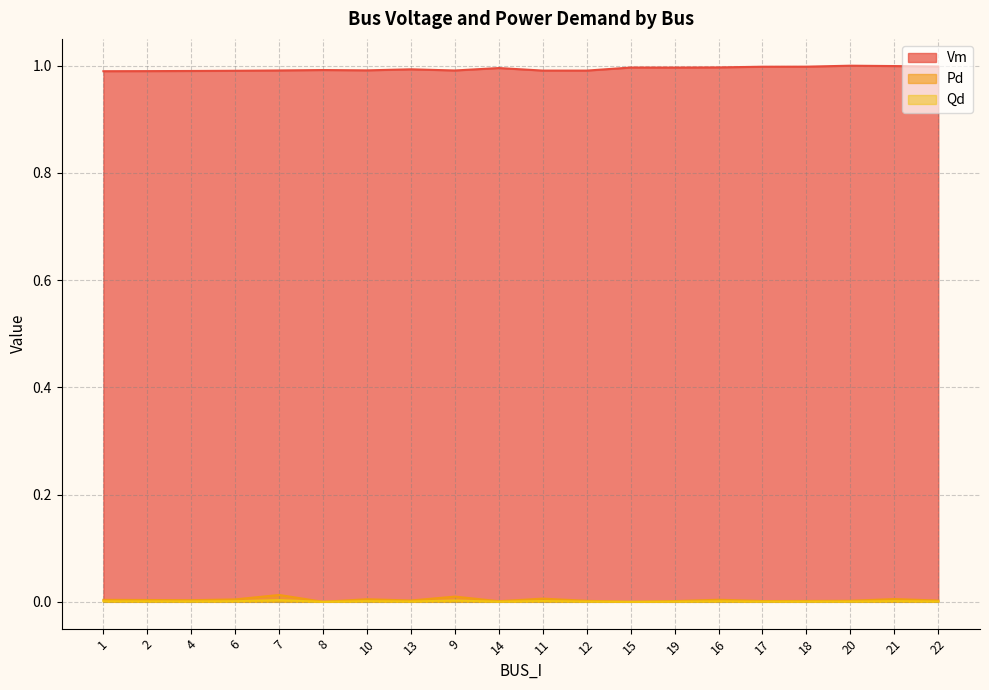

What is the total value across all series at 7?

1.0